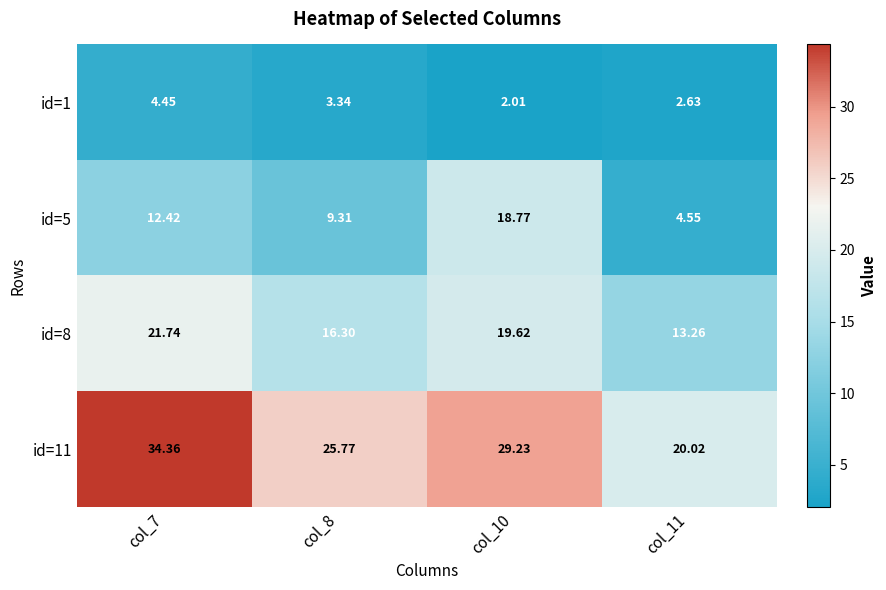

Is the value of id=5 at col_7 greater than the value of id=11 at col_7?

No